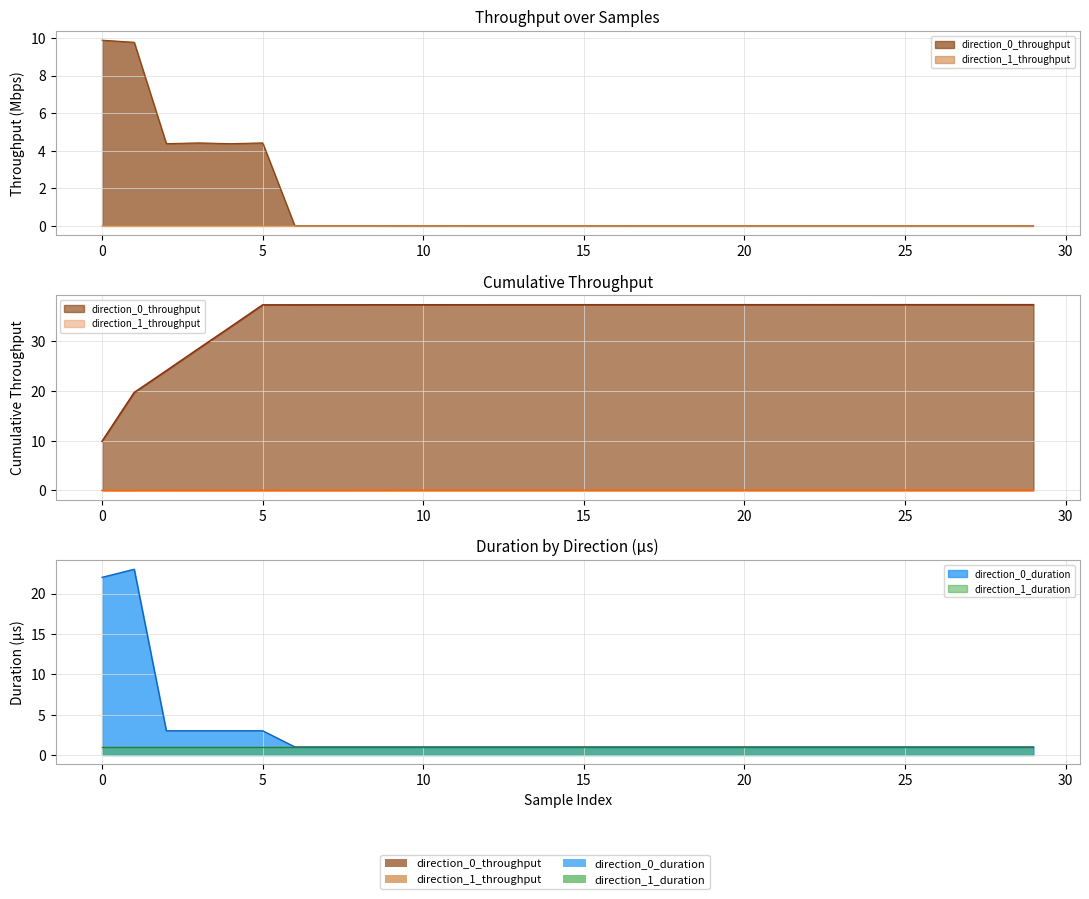

At how many categories does at least one series exceed 14?

2